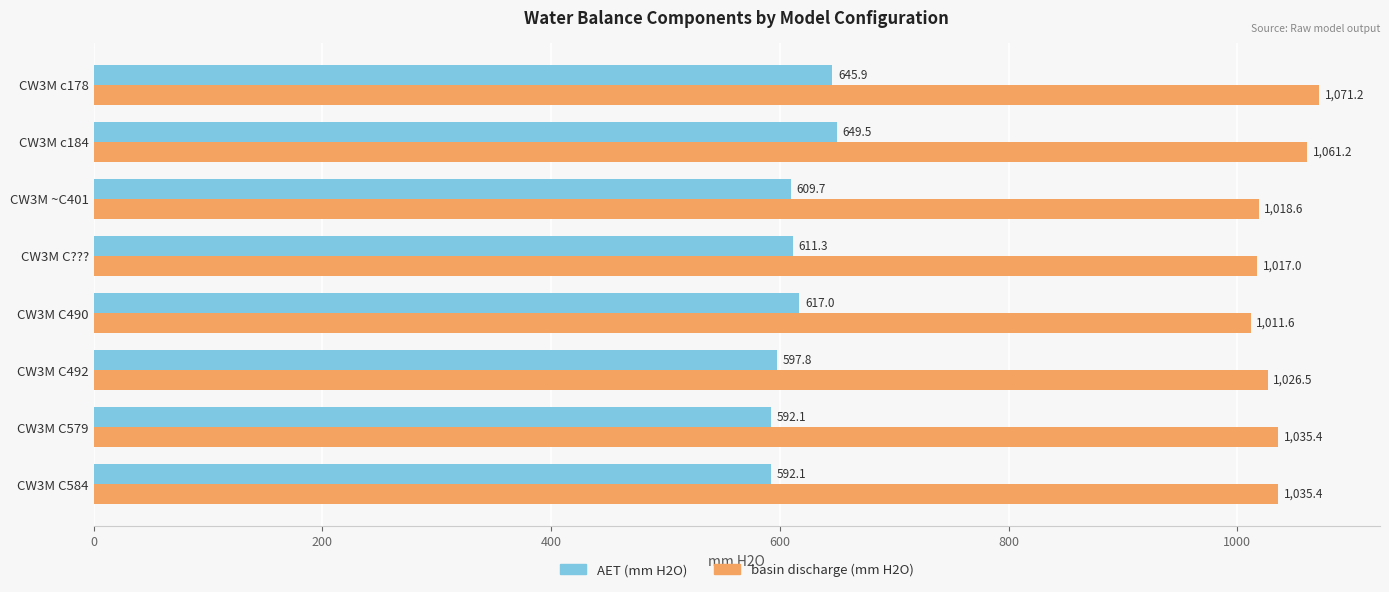

At which label does basin discharge (mm H2O) reach its minimum?

CW3M C490